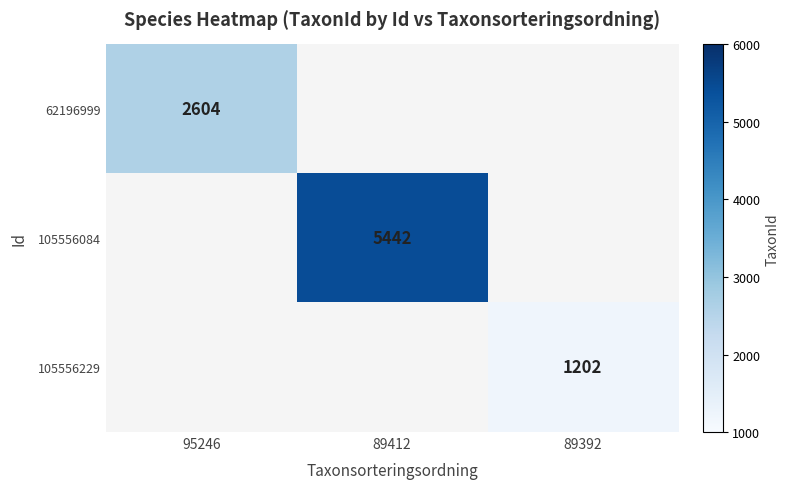

The 105556084 series shows 3028 at 89412. True or false?

False